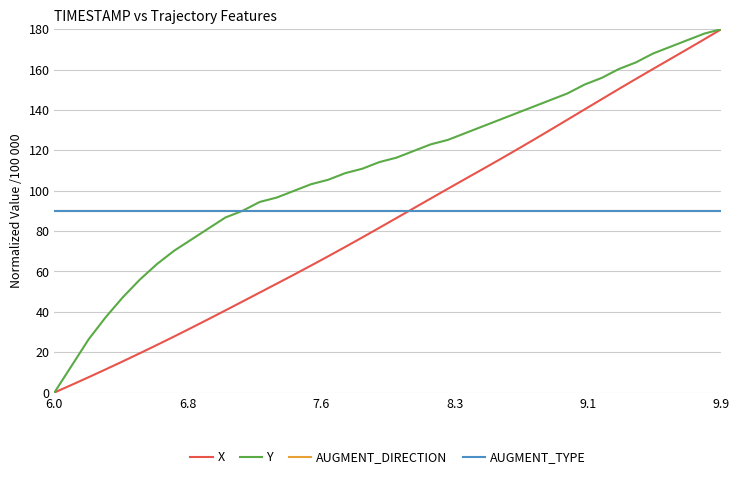

Is this an area chart (filled region under the line)?

No